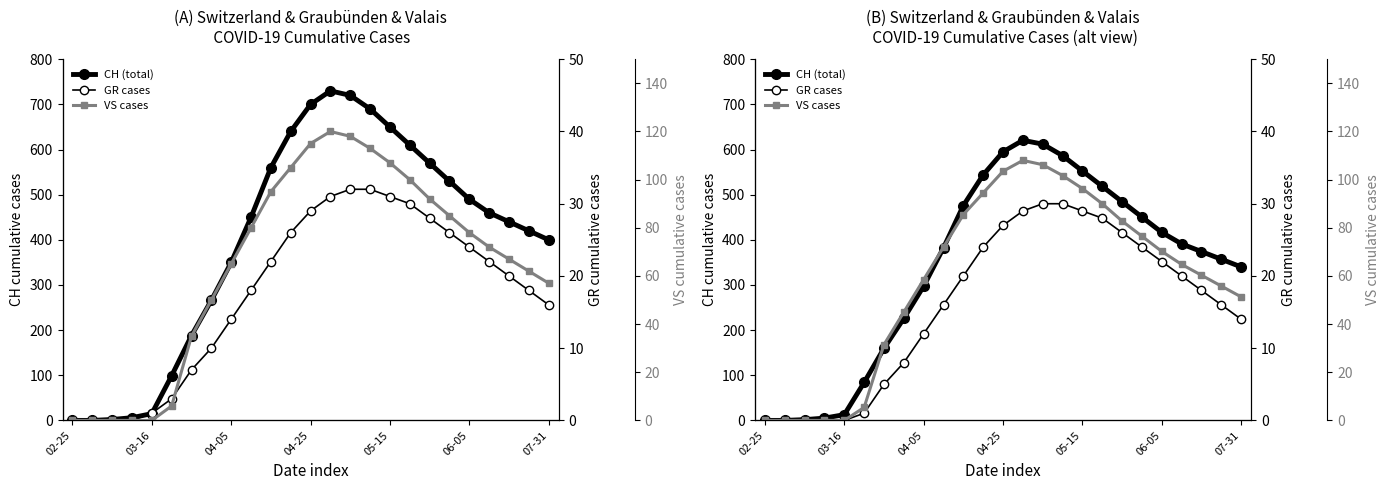

What is the label of the 15th point from the right?

10